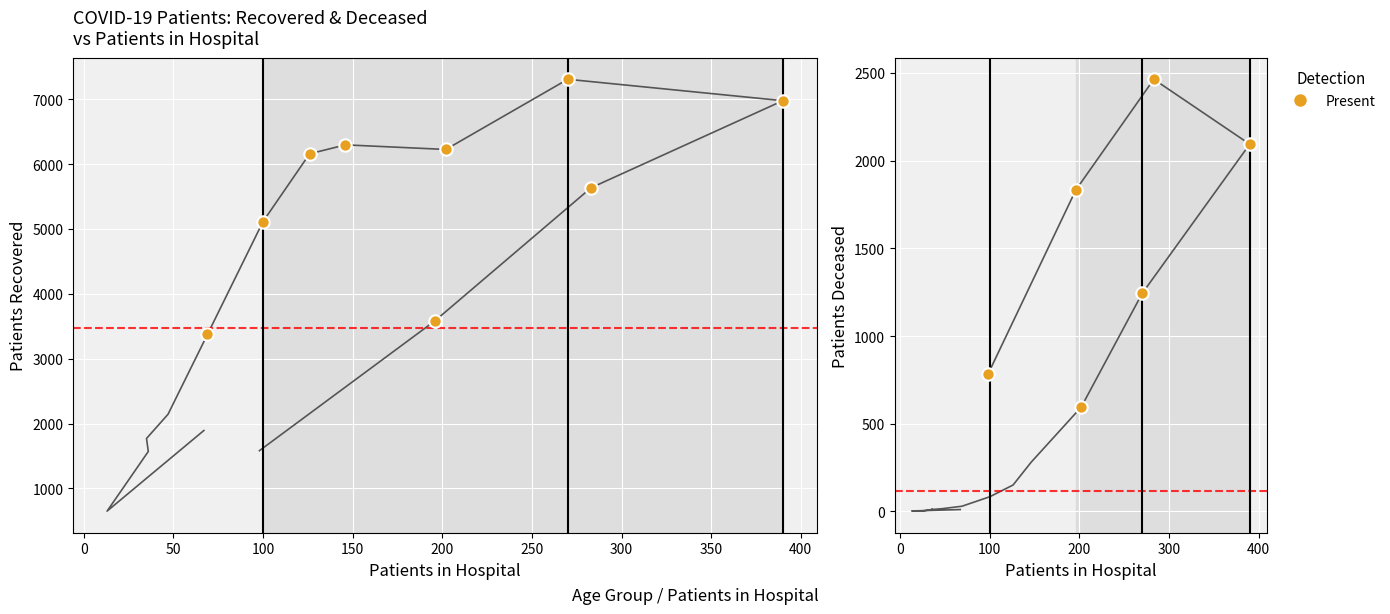

Which series contains the highest Y value?

patients_recovered